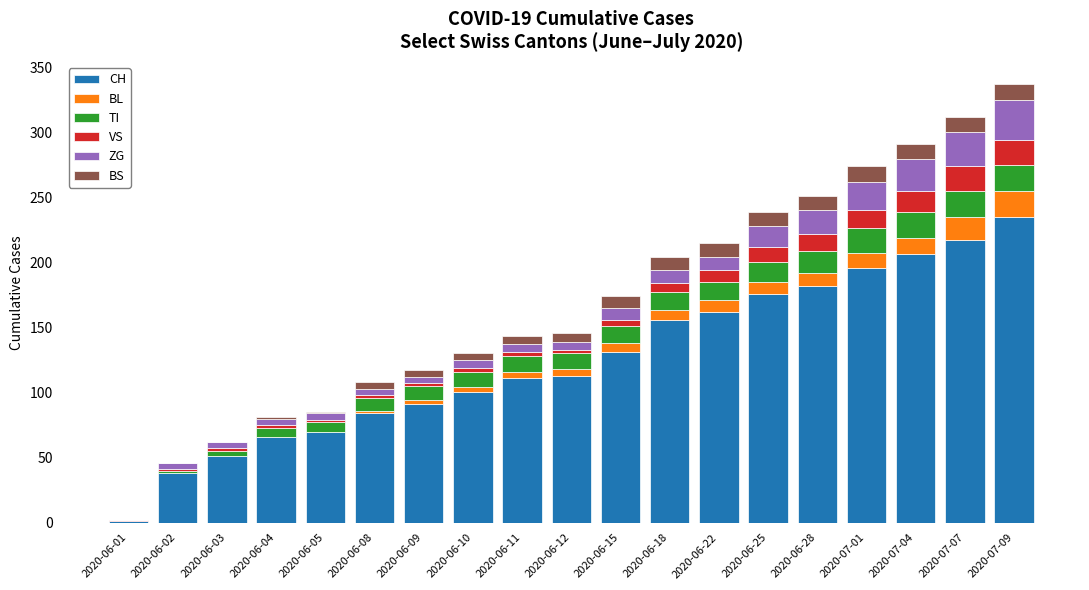

Is it true that CH equals 50 at 2020-06-10?

False